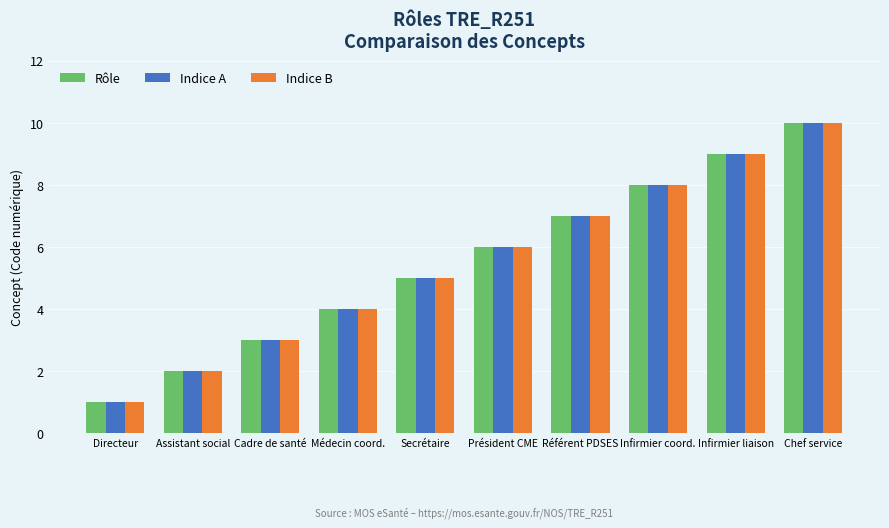

At which category is the sum across all series the highest?

Chef service